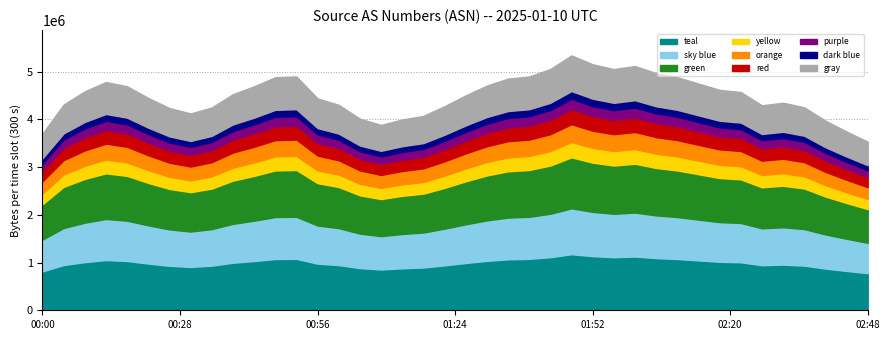

What is the change in value from 6 to 22?

+617.1